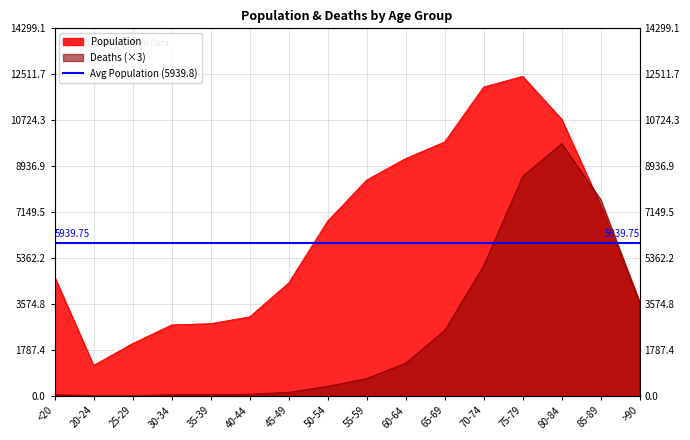

Reading left to right, extract all data points from this chart.

Population: <20=4641	20-24=1191	25-29=2038	30-34=2765	35-39=2814	40-44=3078	45-49=4396	50-54=6803	55-59=8400	60-64=9236	65-69=9883	70-74=12018	75-79=12434	80-84=10764	85-89=7417	>90=3604
Deaths: <20=54	20-24=12	25-29=9	30-34=51	35-39=54	40-44=72	45-49=141	50-54=378	55-59=681	60-64=1278	65-69=2550	70-74=5070	75-79=8544	80-84=9819	85-89=7644	>90=3672